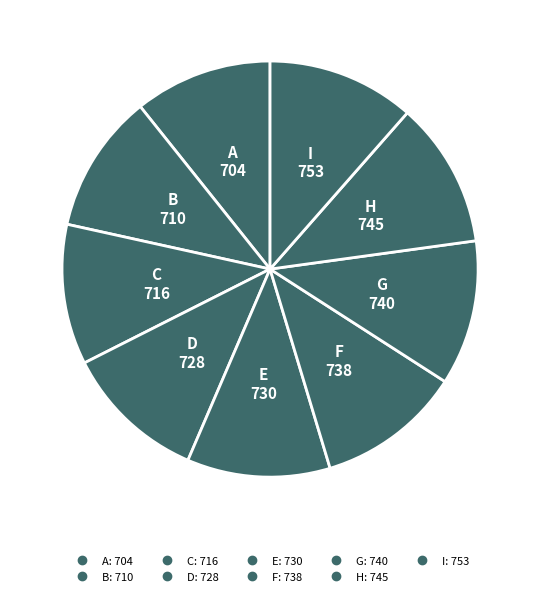

To the nearest percent, what percentage of the pie is B?

11%